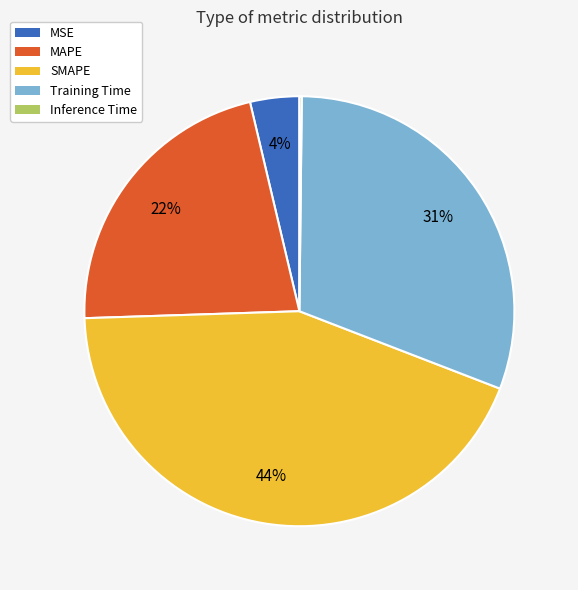

Which has a higher value, MAPE or SMAPE?

SMAPE